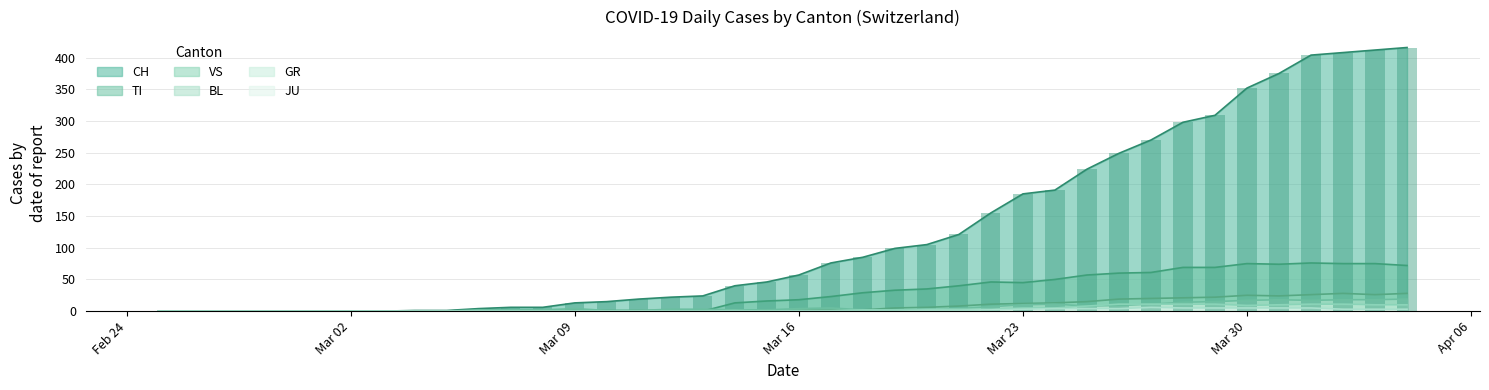

What is the average value of the CH series?

125